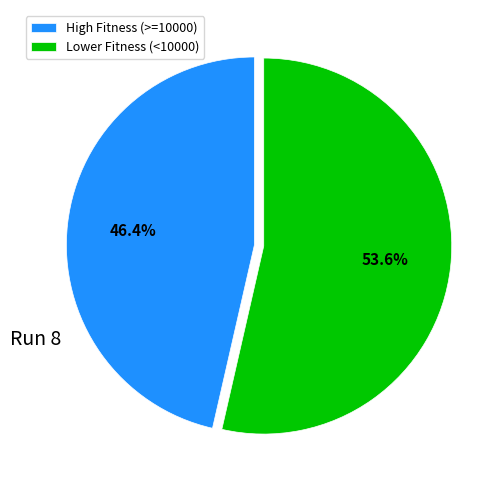

Combined, do High Fitness (>=10000) and Lower Fitness (<10000) account for over 50%?

Yes